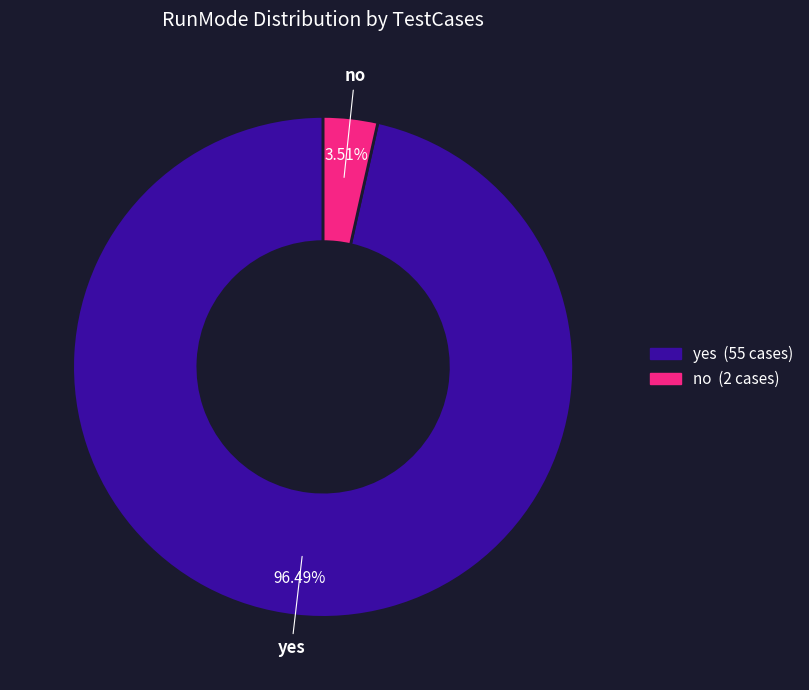

Does any single category account for the majority?

Yes